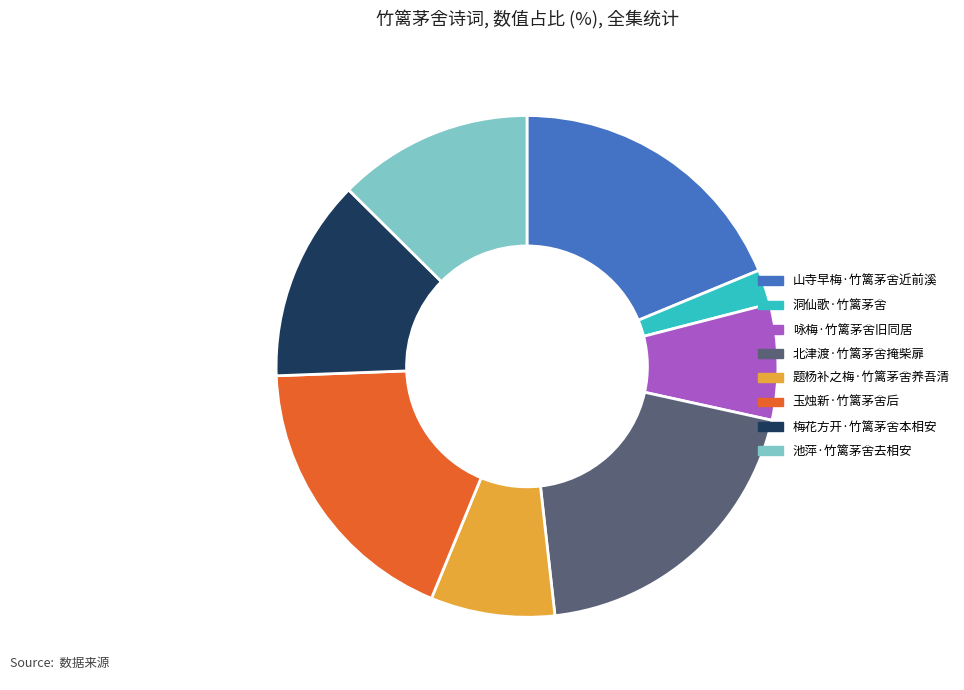

Which category has the smallest portion of the pie?

洞仙歌·竹篱茅舍